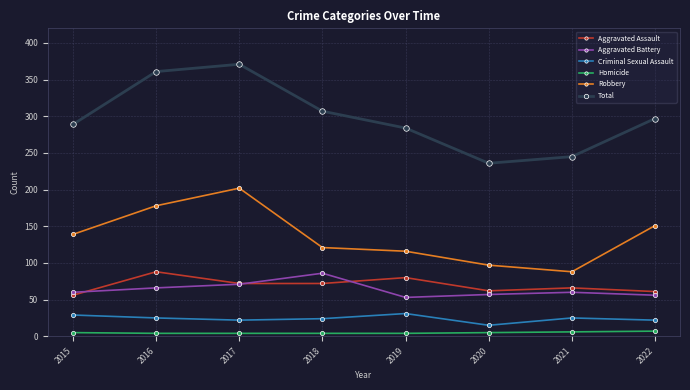

Rank the series at 2021 from lowest to highest value.

Homicide, Criminal Sexual Assault, Aggravated Battery, Aggravated Assault, Robbery, Total